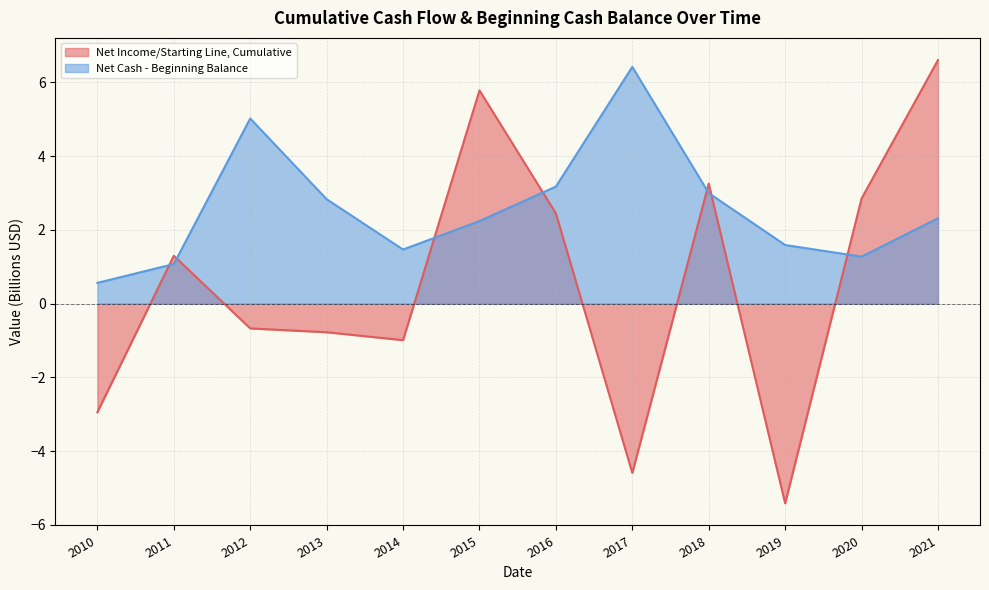

Reading right to left, list all the values displayed in this chart.

Net Income/Starting Line, Cumulative: 2021=6.6	2020=2.9	2019=-5.4	2018=3.3	2017=-4.6	2016=2.4	2015=5.8	2014=-1.0	2013=-0.8	2012=-0.7	2011=1.3	2010=-2.9
Net Cash - Beginning Balance: 2021=2.3	2020=1.3	2019=1.6	2018=3.0	2017=6.4	2016=3.2	2015=2.2	2014=1.5	2013=2.8	2012=5.0	2011=1.1	2010=0.6